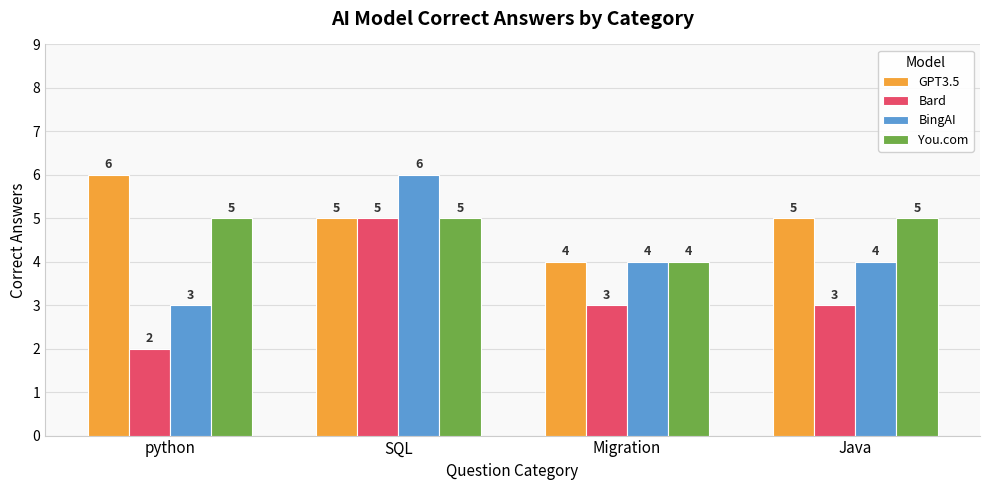

Which category has the lowest value across all series?

python